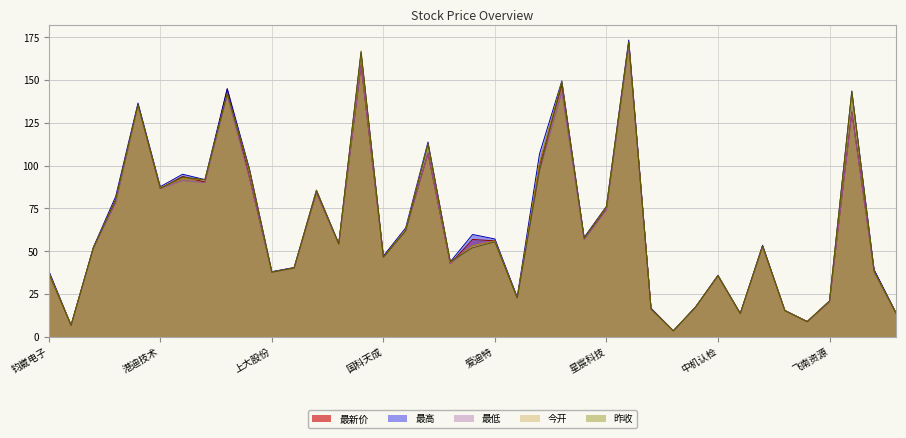

What is the label of the 34th point from the right?

港迪技术